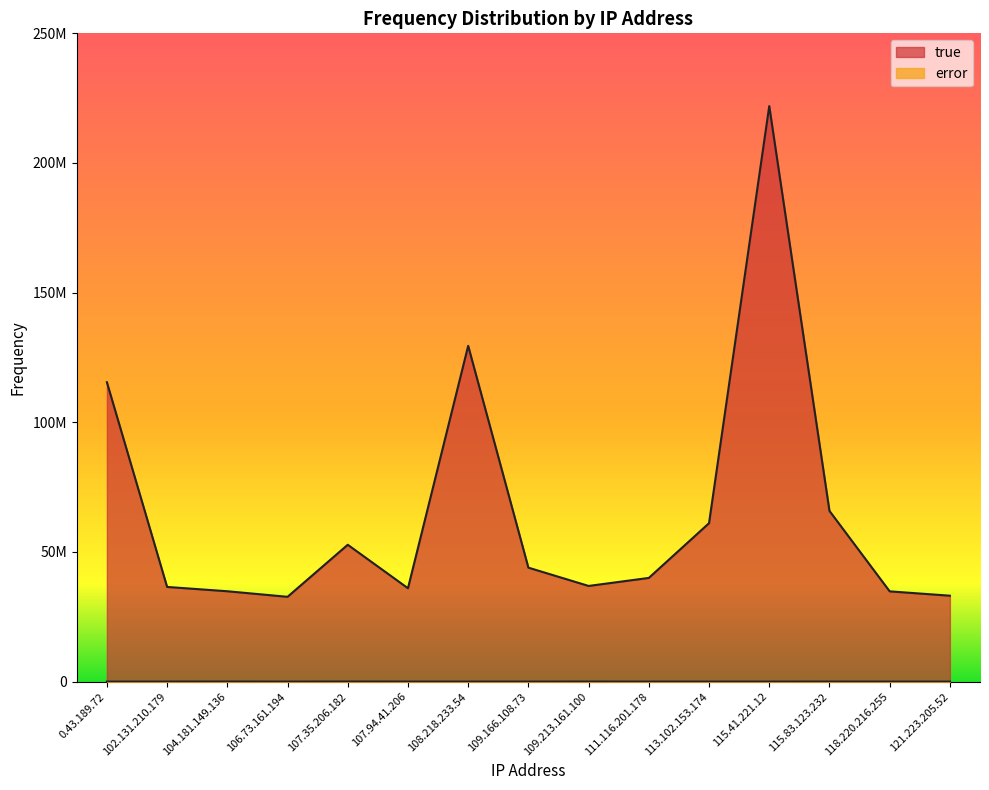

Rank the series at 118.220.216.255 from highest to lowest value.

true, error